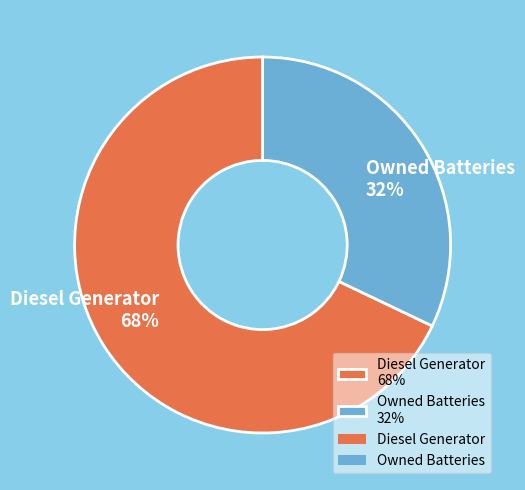

Which slice is the smallest?

Owned Batteries 32%